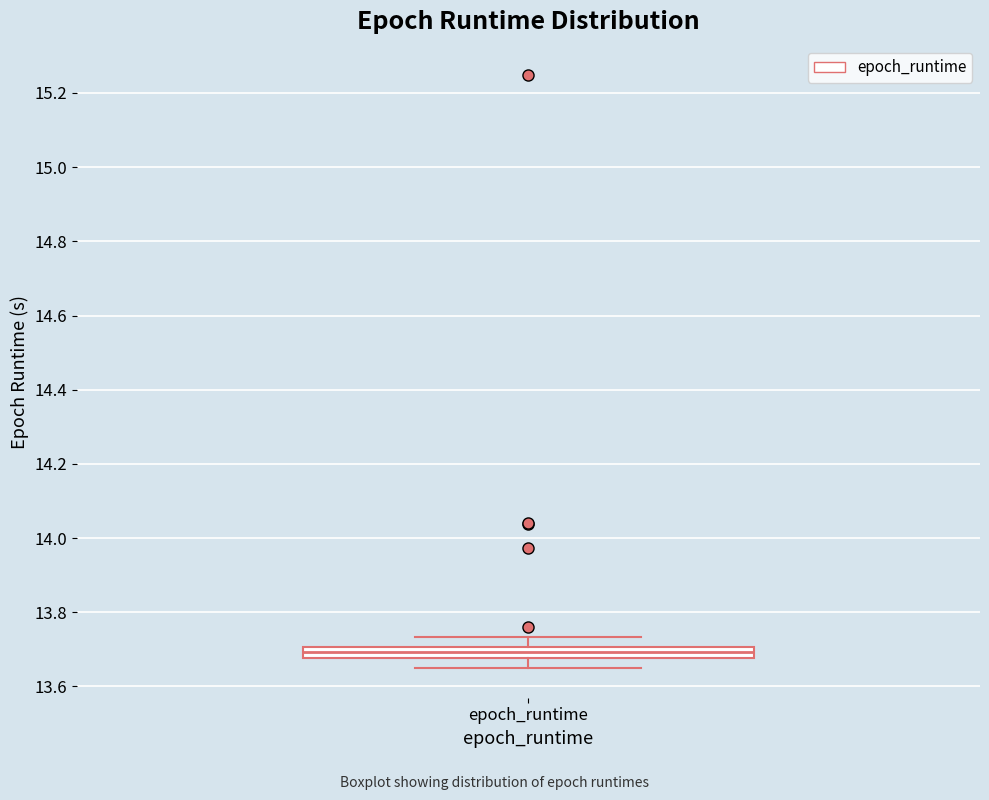

Where does the lower whisker of the box for epoch_runtime end on the y-axis? The values are not printed on the chart, so give them approximately, as read against the axis.

13.64